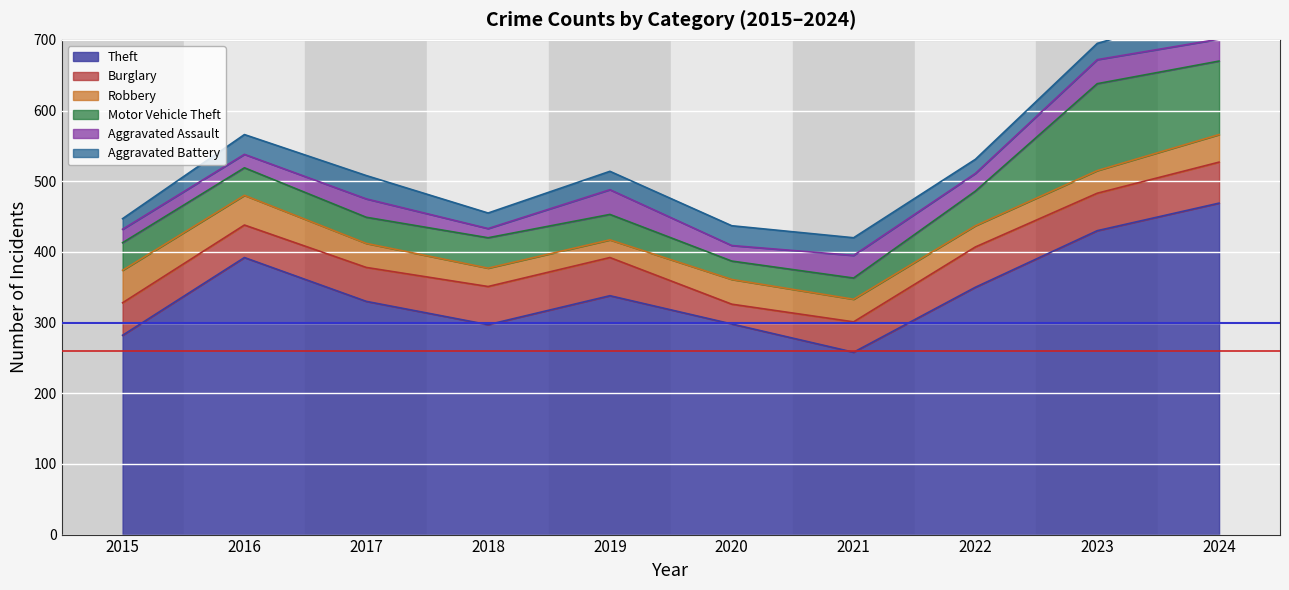

At which label is Burglary closest to 43?

2021